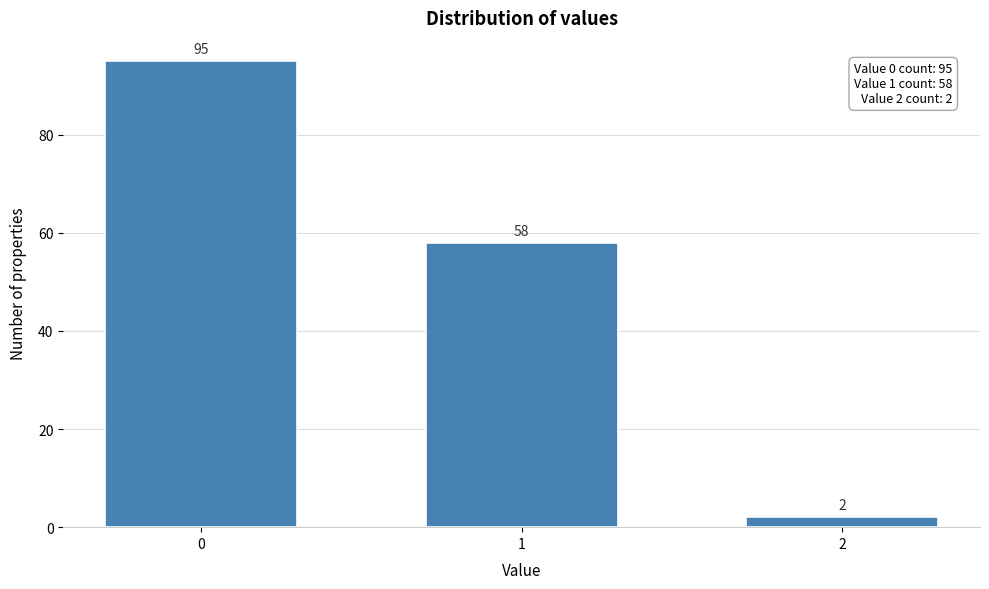

Reading right to left, list all the values displayed in this chart.

2	58	95